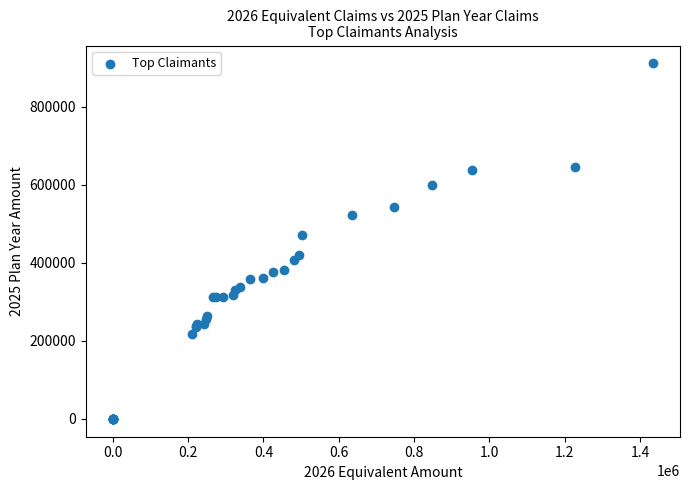

What Y value in the scatter plot is closest to 455811?

471191.6